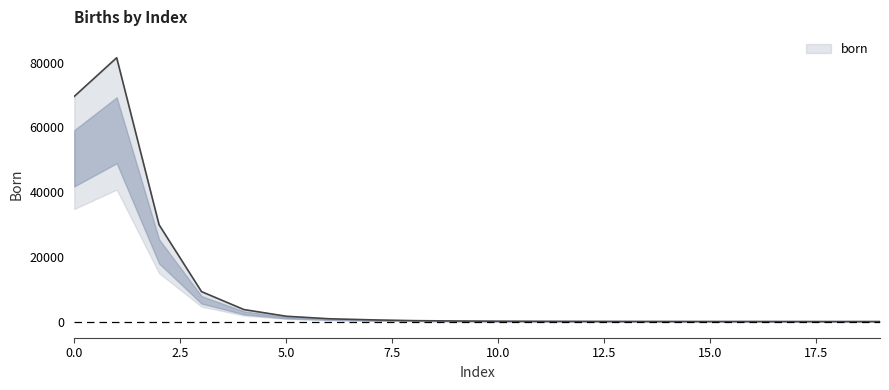

How many data points does each series have?

20